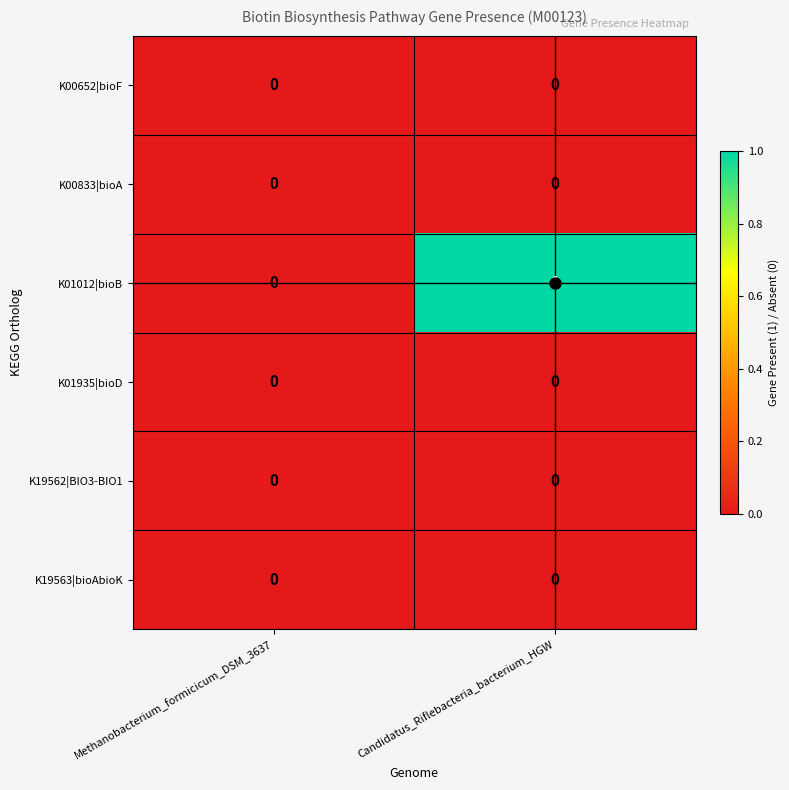

Which series changed the most between Methanobacterium_formicicum_DSM_3637 and Candidatus_Riflebacteria_bacterium_HGW?

K01012|bioB